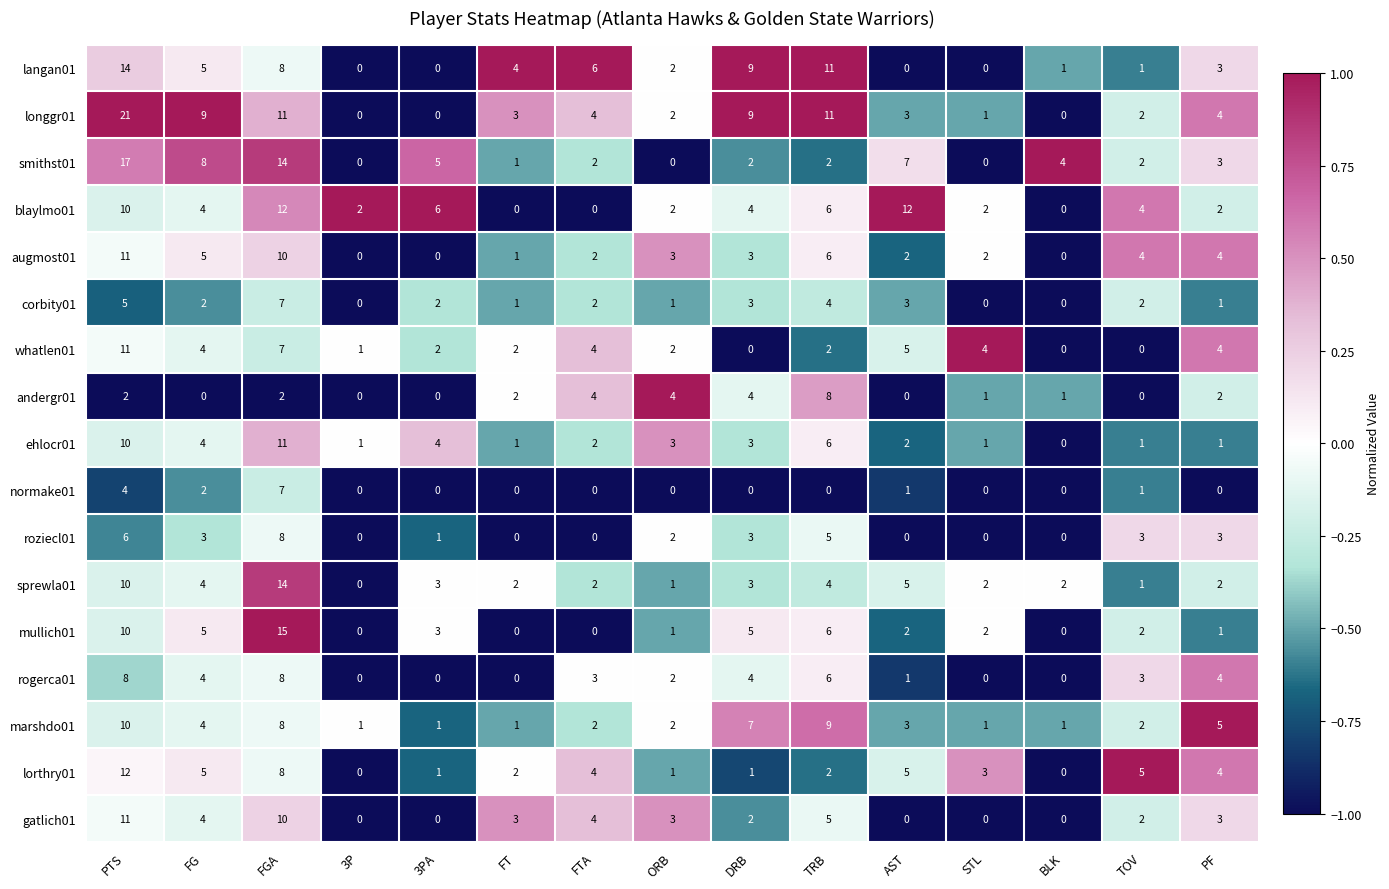

Between FG and AST, which series saw the biggest shift?

blaylmo01